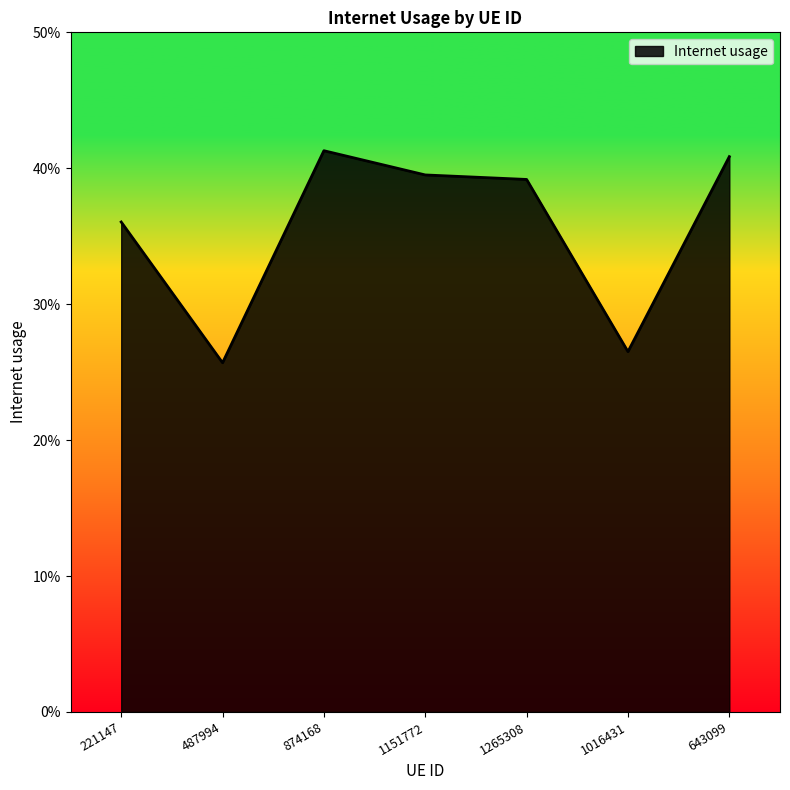

Rank the categories by value from lowest to highest.

487994, 1016431, 221147, 1265308, 1151772, 643099, 874168